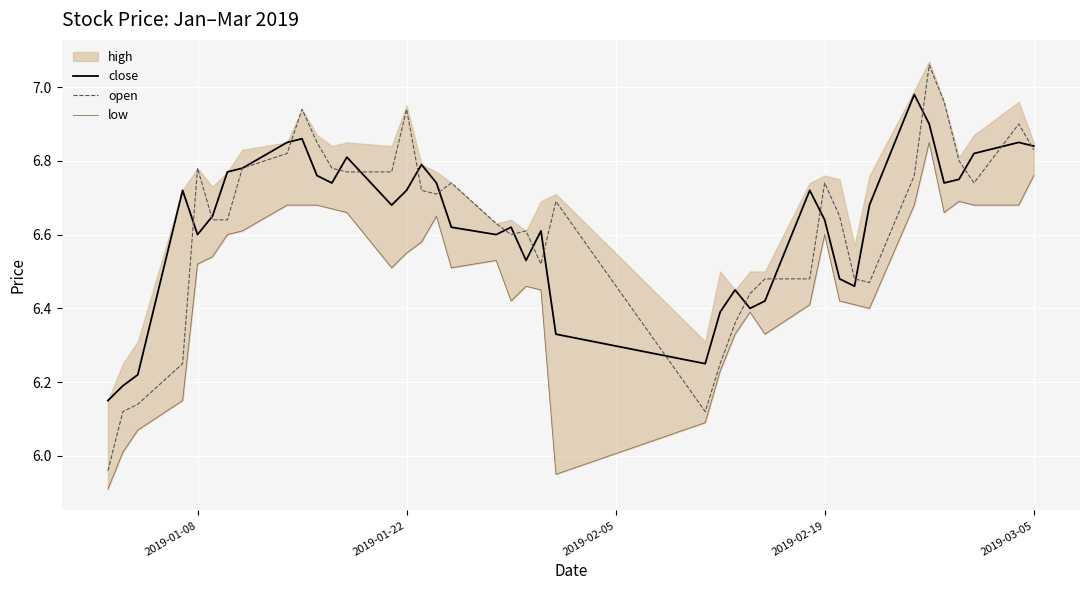

Which series ends up on top after the final intersection of open and close?

close